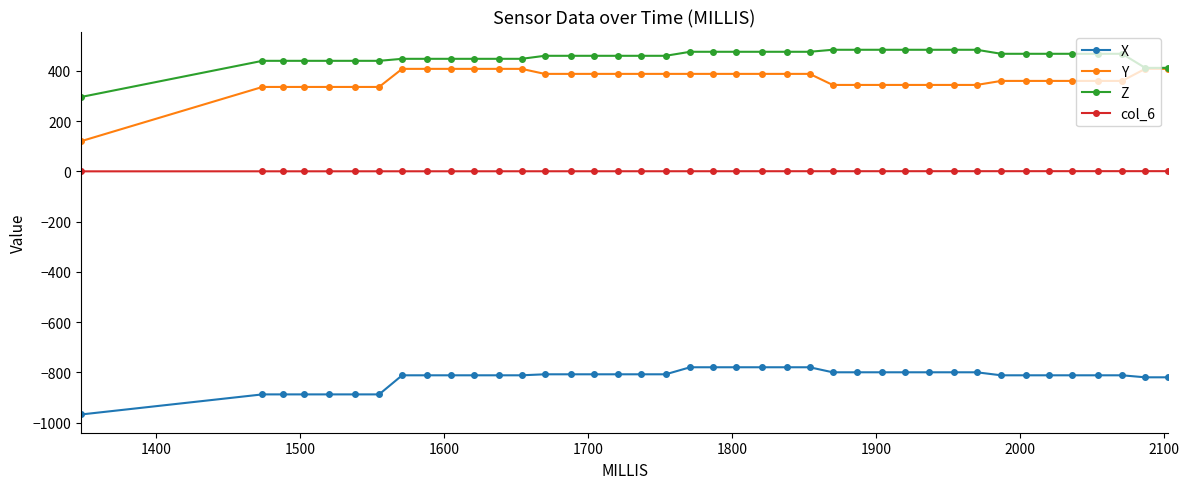

What is the lowest value of the Z series?

296.0